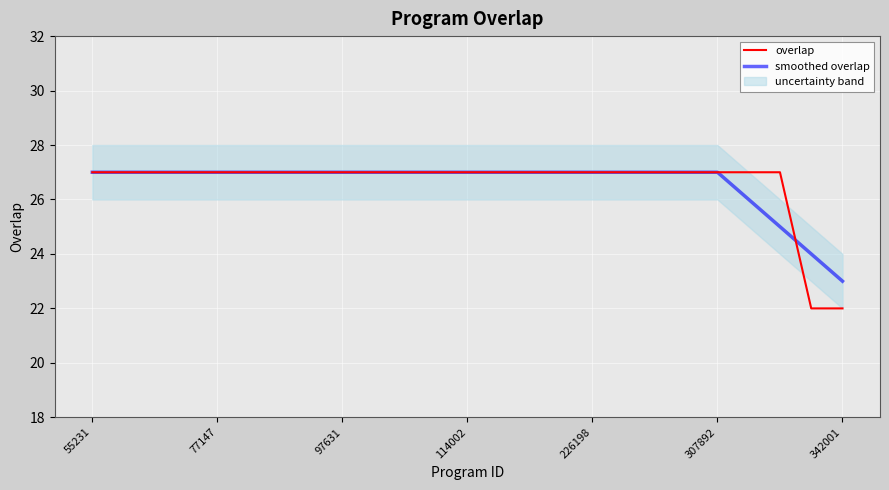

What is the total value across all series at 7?

54